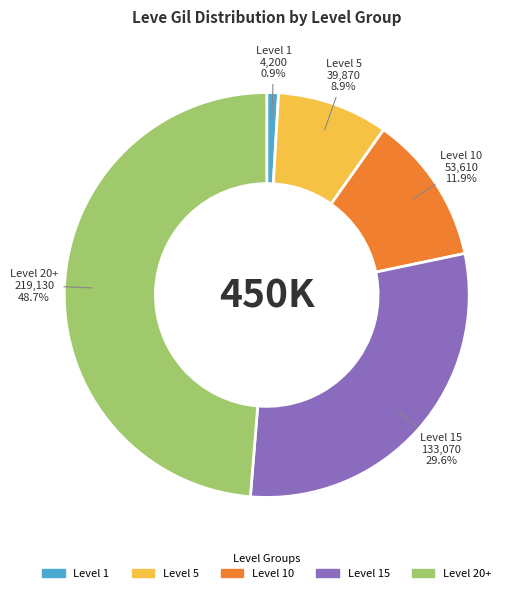

How many slices are in this pie chart?

5